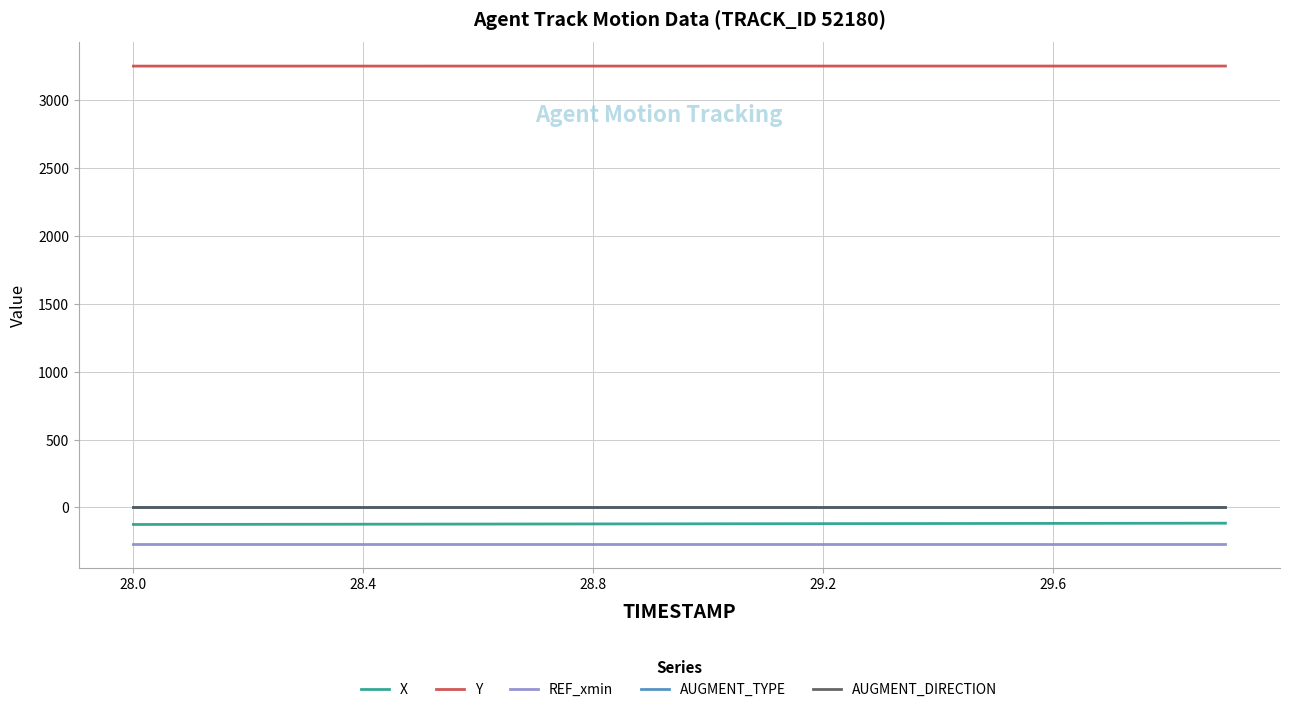

What is the greatest value displayed?

3252.9